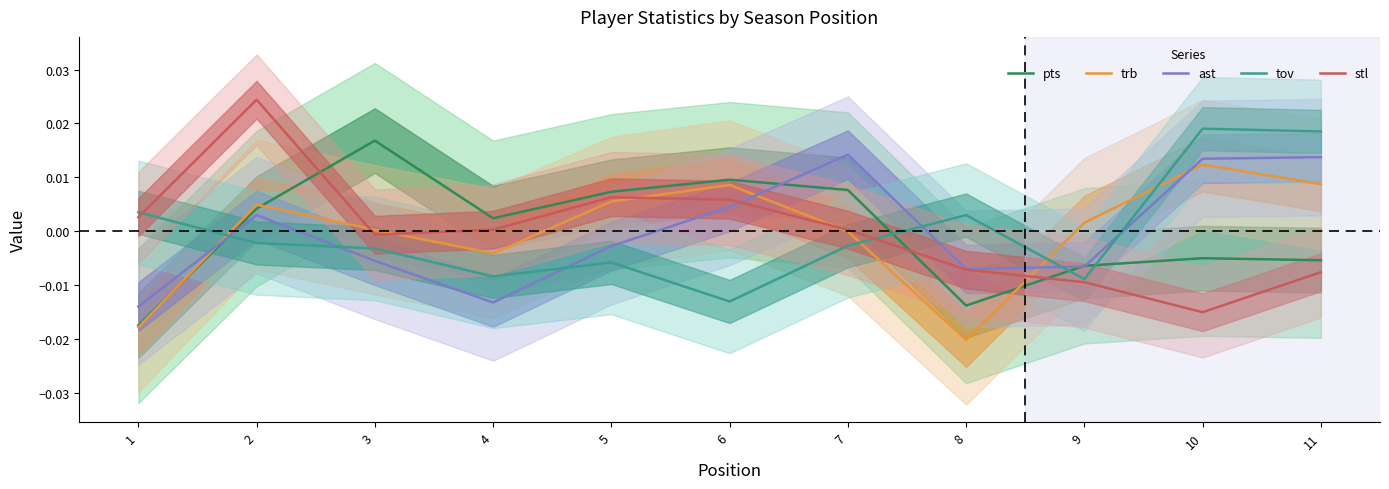

Which category has the highest value in the stl series?

2